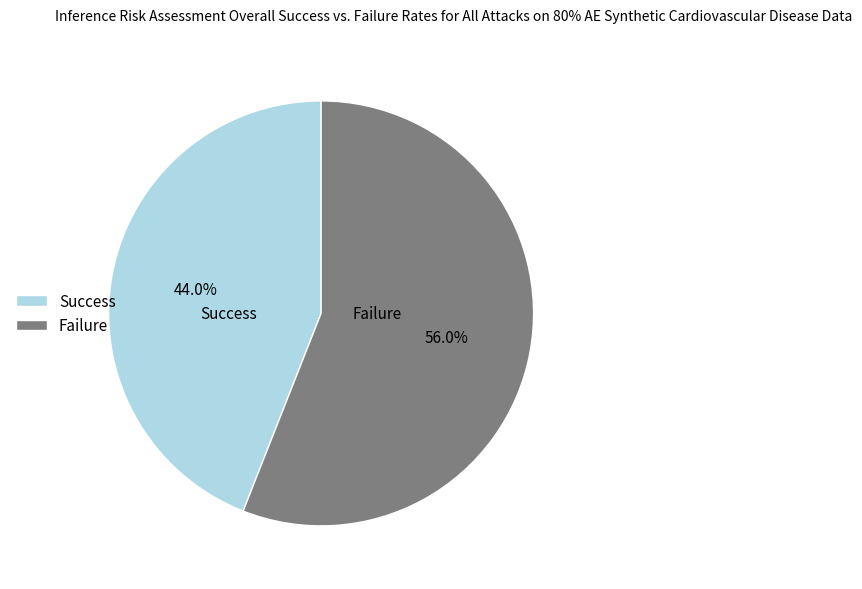

What is the ratio of the value at Success to the value at Failure?

0.8